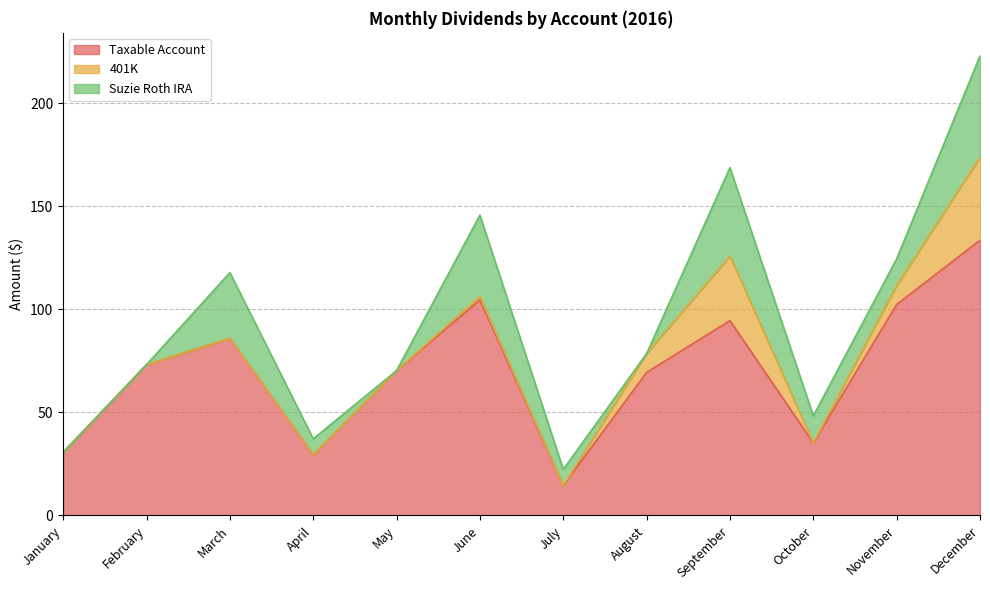

What is the total value across all series at November?

124.6